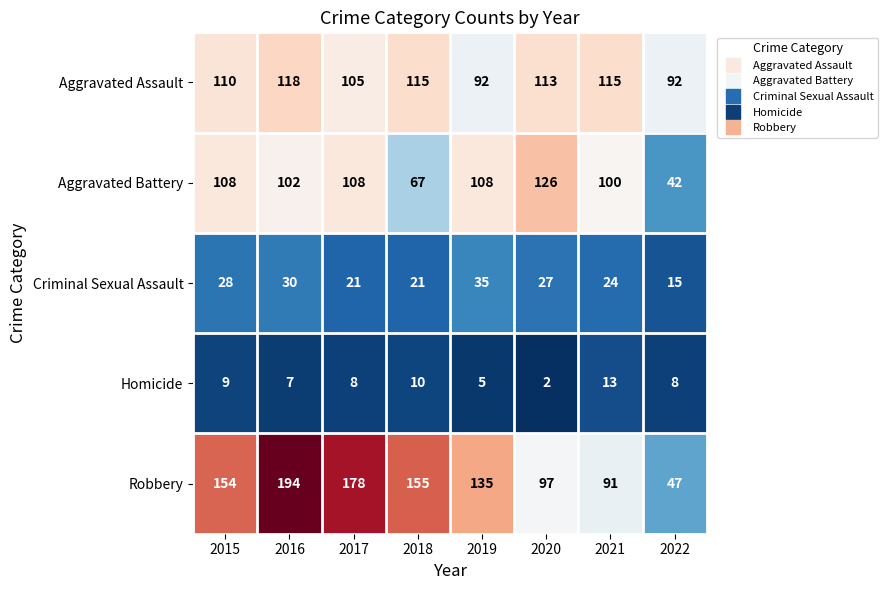

Is it true that Criminal Sexual Assault equals 33 at 2021?

False